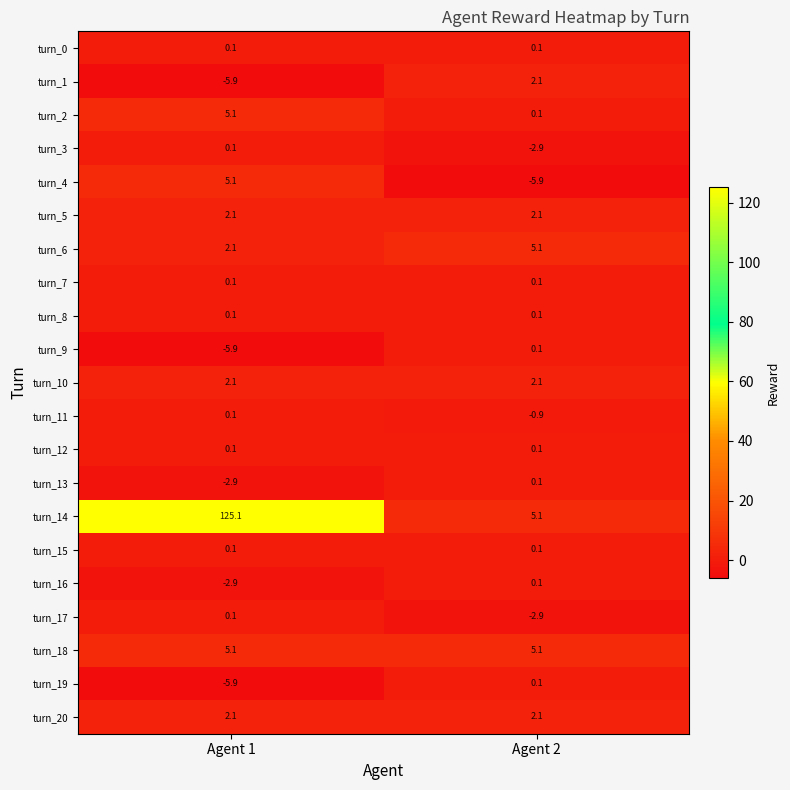

Which series has the largest range (max minus min)?

turn_14